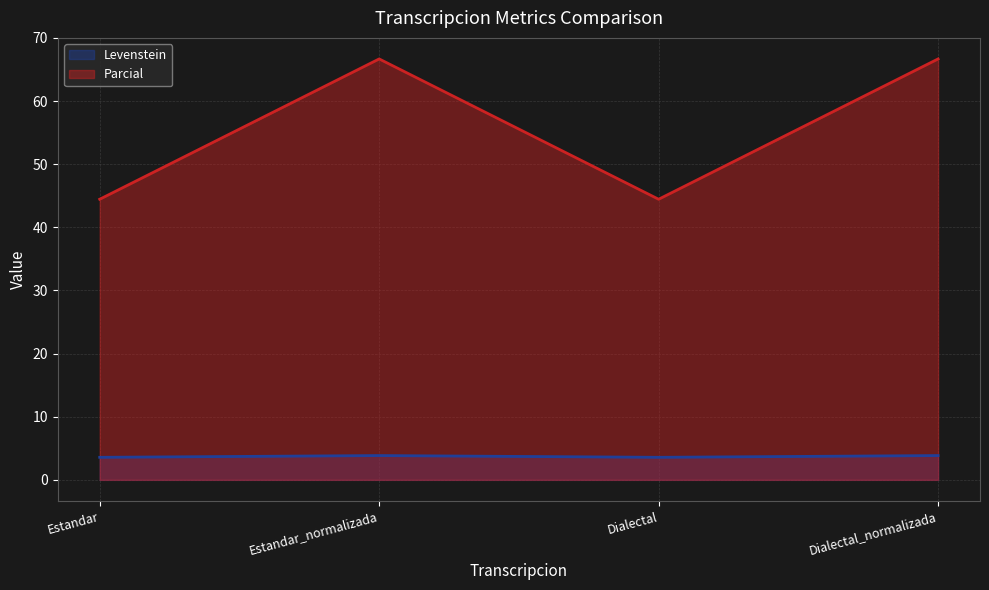

True or false: Levenstein and Parcial cross at least once.

False